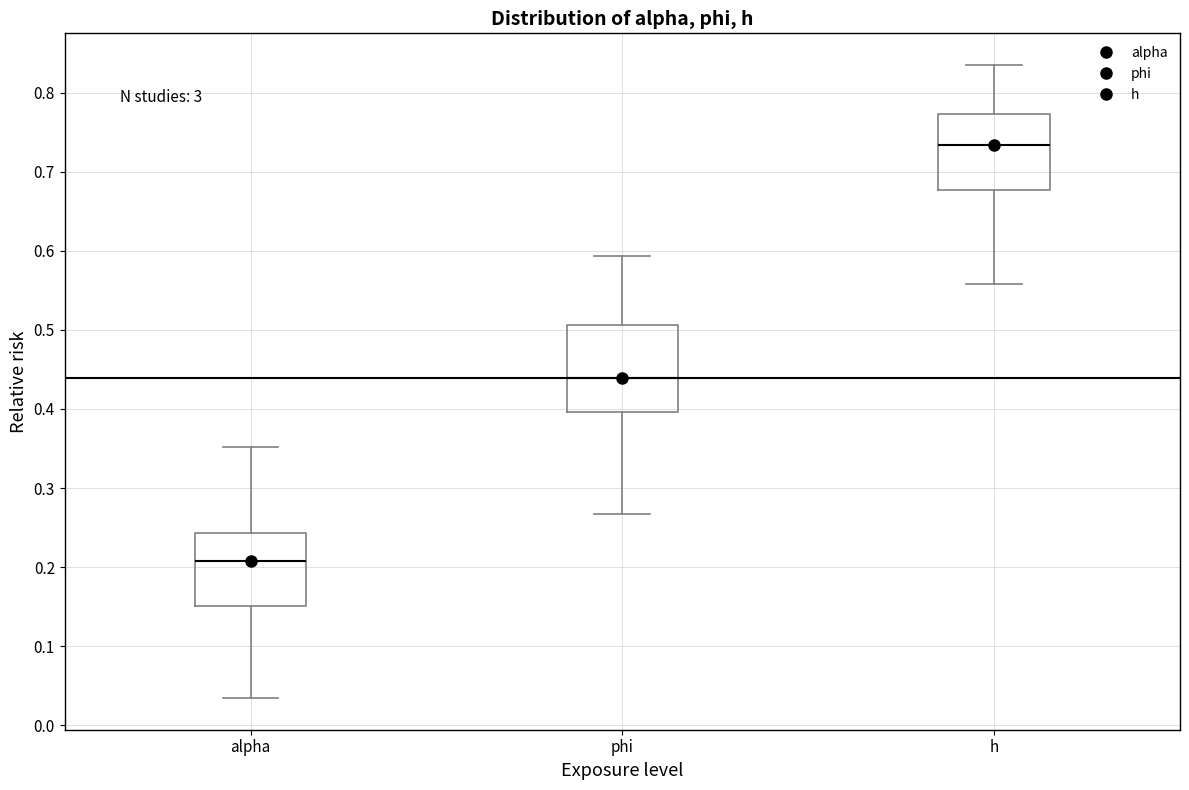

Reading left to right, transcribe this box plot: for each box, give where its median line is, the range the box spans, and where its two whiskers end, as read against the y-axis. The values are not printed on the chart, so give them approximately, as read against the axis.

alpha: median 0.21, box 0.15 to 0.24, whiskers 0.03 to 0.35
phi: median 0.44, box 0.40 to 0.51, whiskers 0.27 to 0.59
h: median 0.73, box 0.68 to 0.77, whiskers 0.56 to 0.83